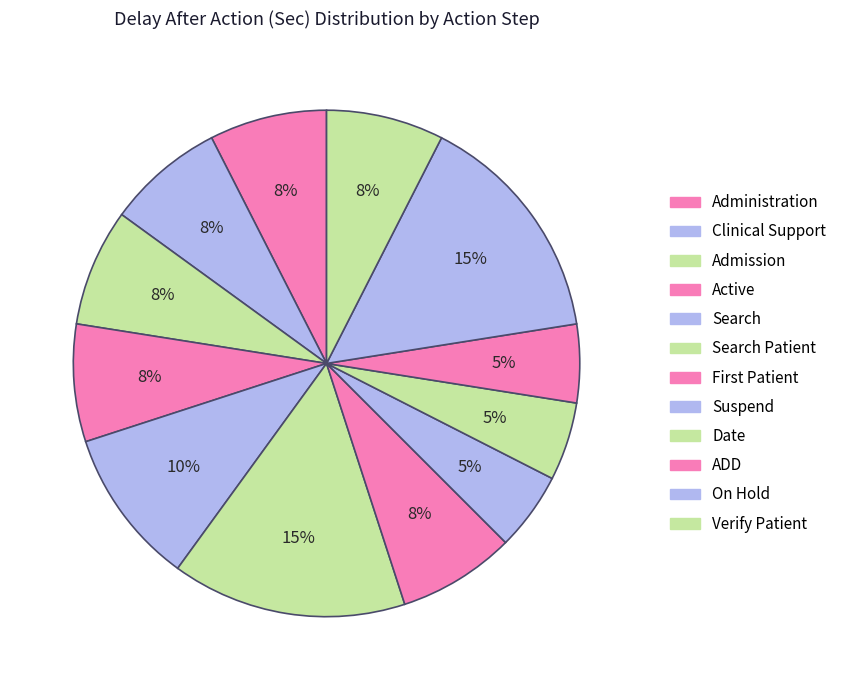

Which slice is the largest?

On Hold